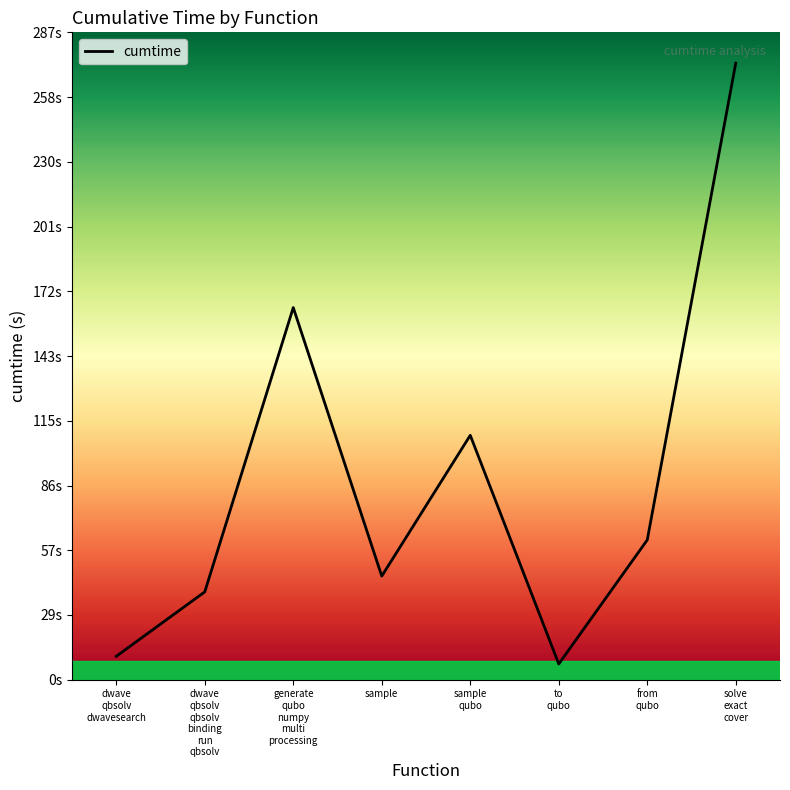

What is the greatest value displayed?

273.3